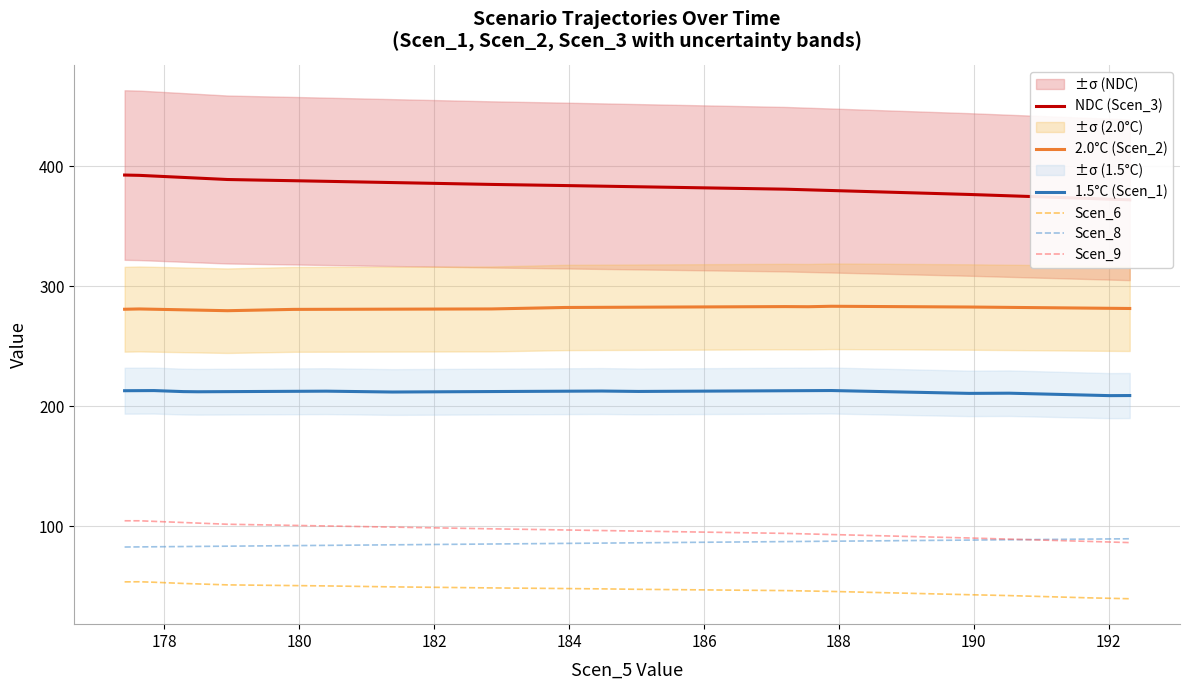

What is the lowest value of the Scen_9 series?

86.3